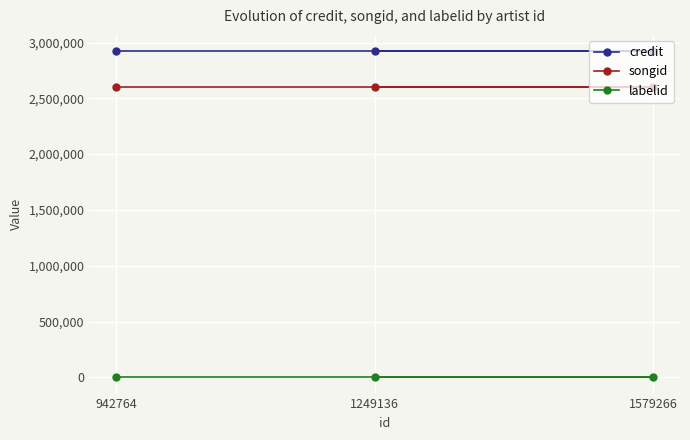

How many distinct data groups are displayed?

3